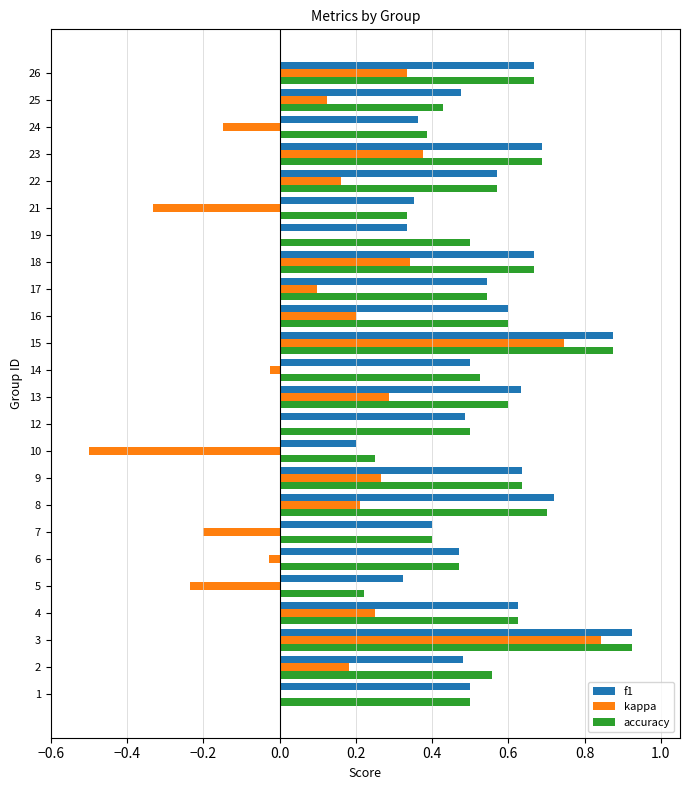

The kappa series shows -0.2 at 7. True or false?

True